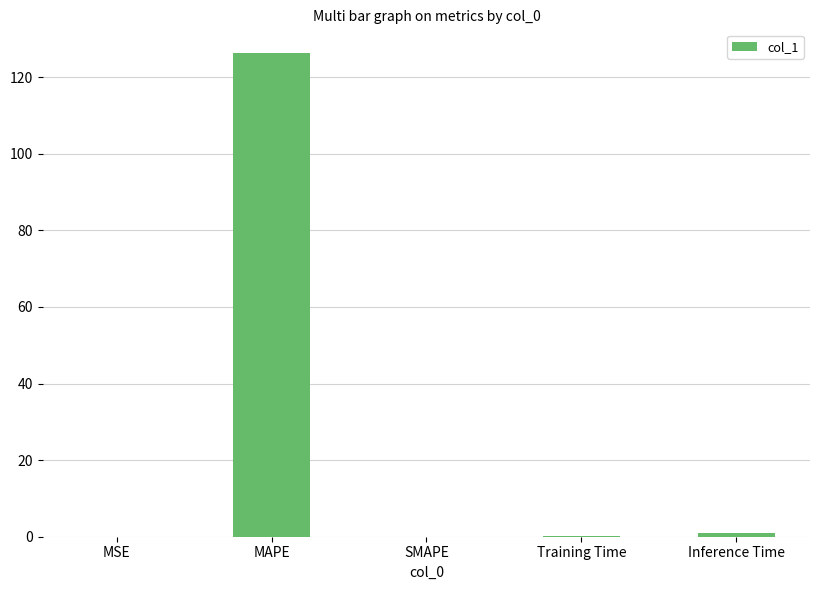

What is the greatest value displayed?

126.2